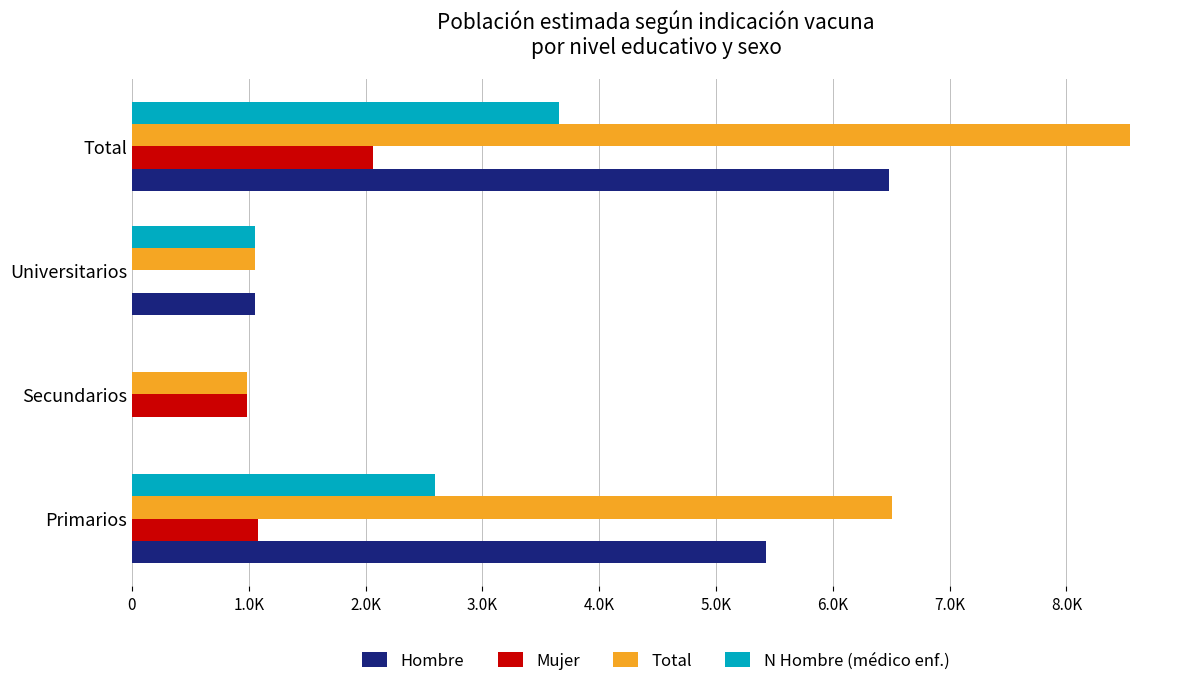

Where is Mujer nearest to the value 1032?

Secundarios